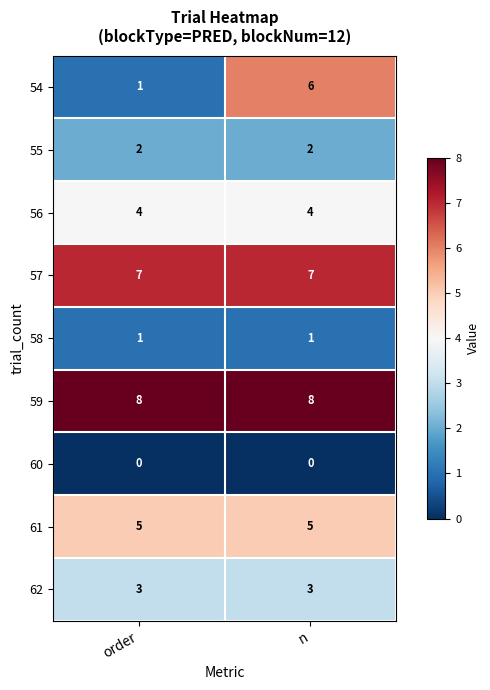

What is the difference between the highest and lowest values at order?

8